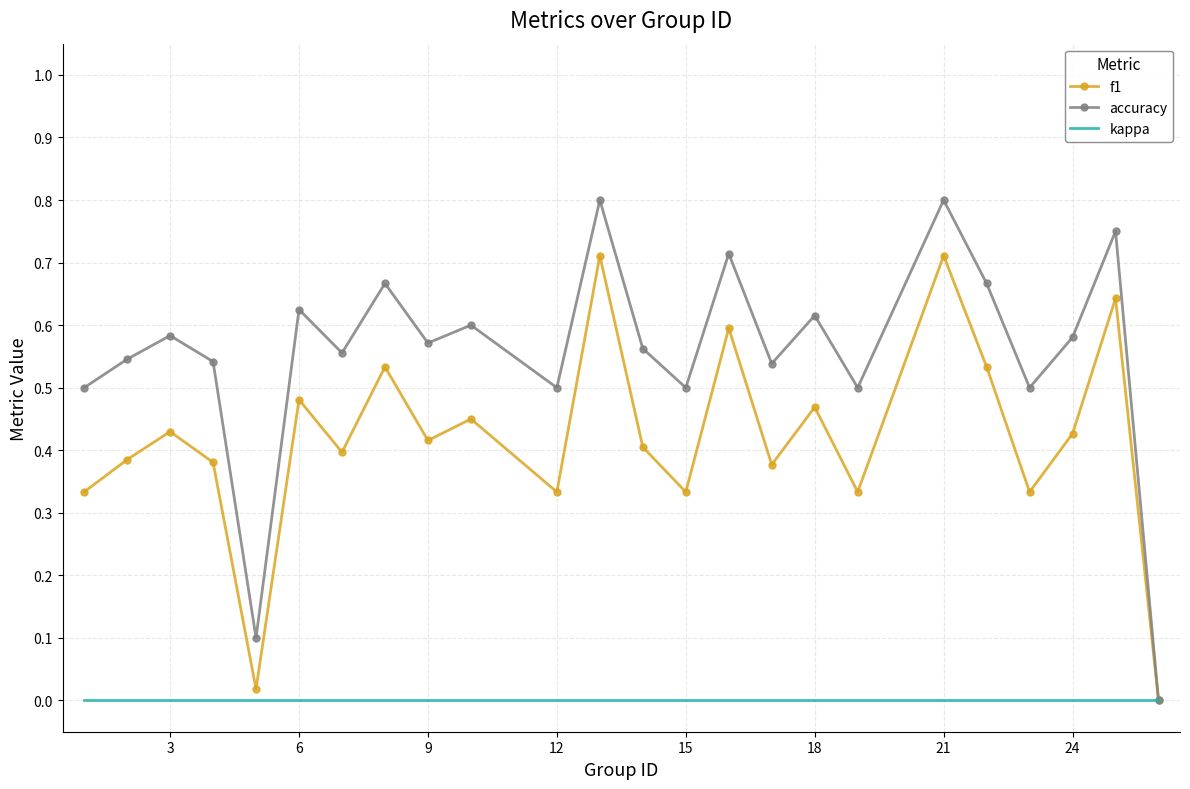

Rank the series by their average value, from lowest to highest.

kappa, f1, accuracy